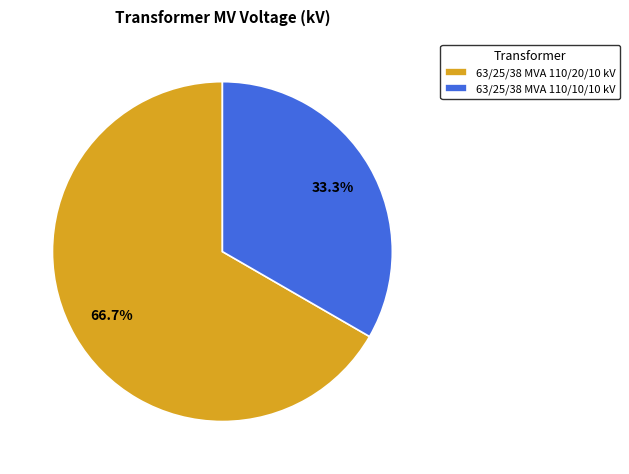

How many segments does this pie chart have?

2